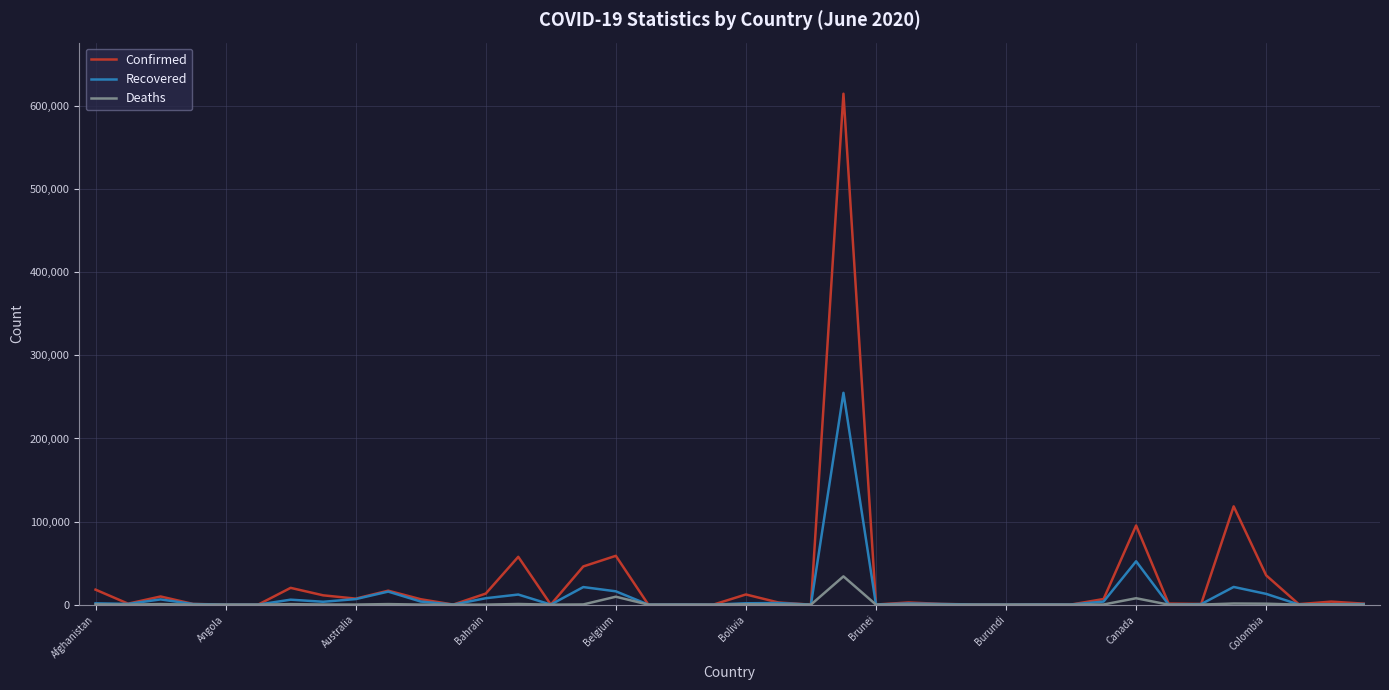

List the series in order of their peak value, lowest first.

Deaths, Recovered, Confirmed